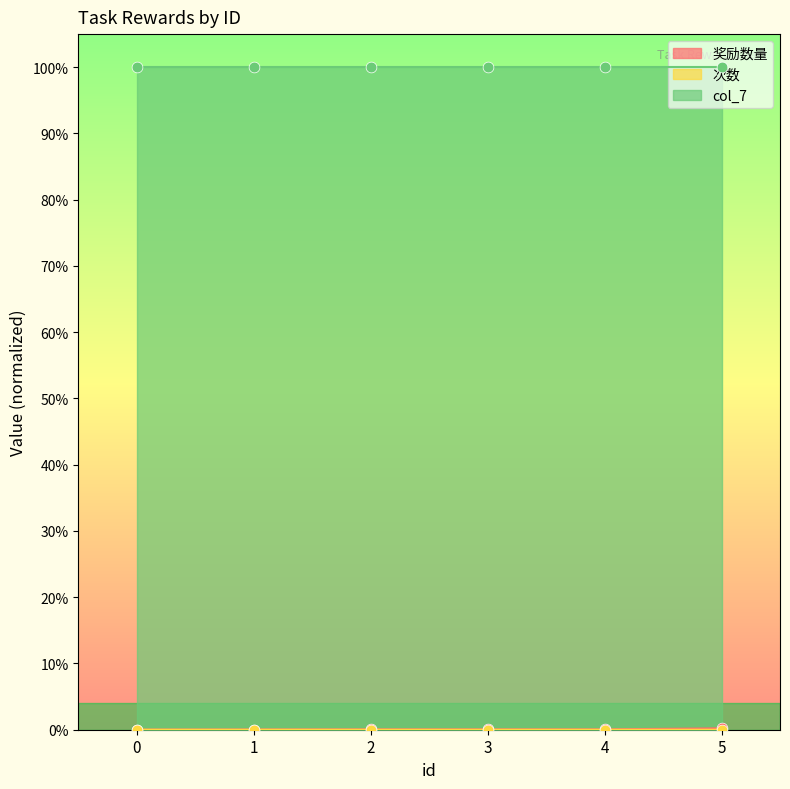

Which series has the largest total across all categories?

奖励数量